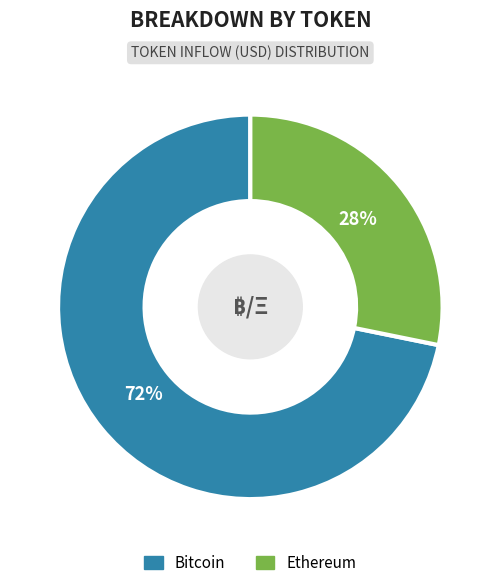

To the nearest percent, what is the difference between the largest and smallest slice percentages?

44%